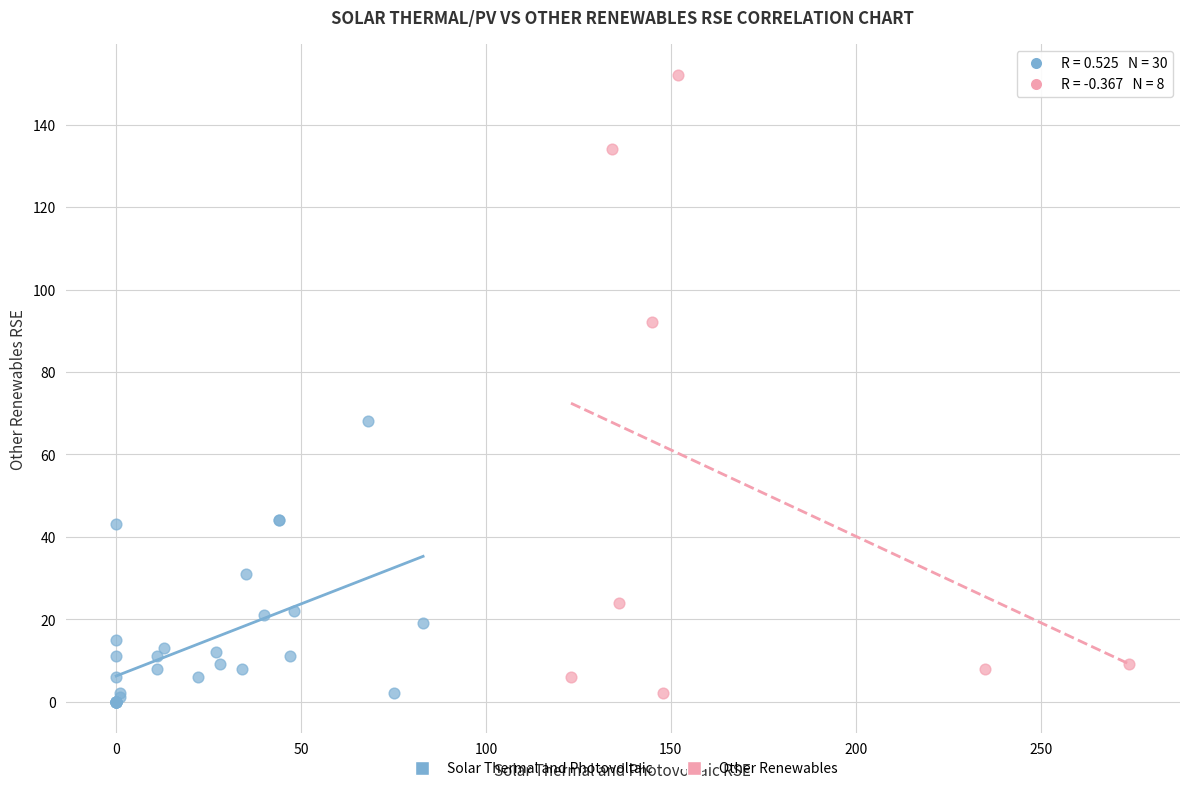

Which series has the widest spread of Y values?

Other Renewables